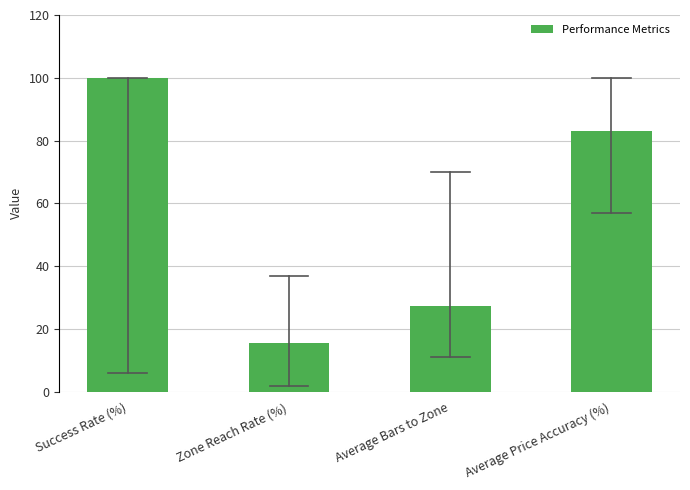

Reading left to right, transcribe all the data shown in this chart.

100.0	15.7	27.4	83.1